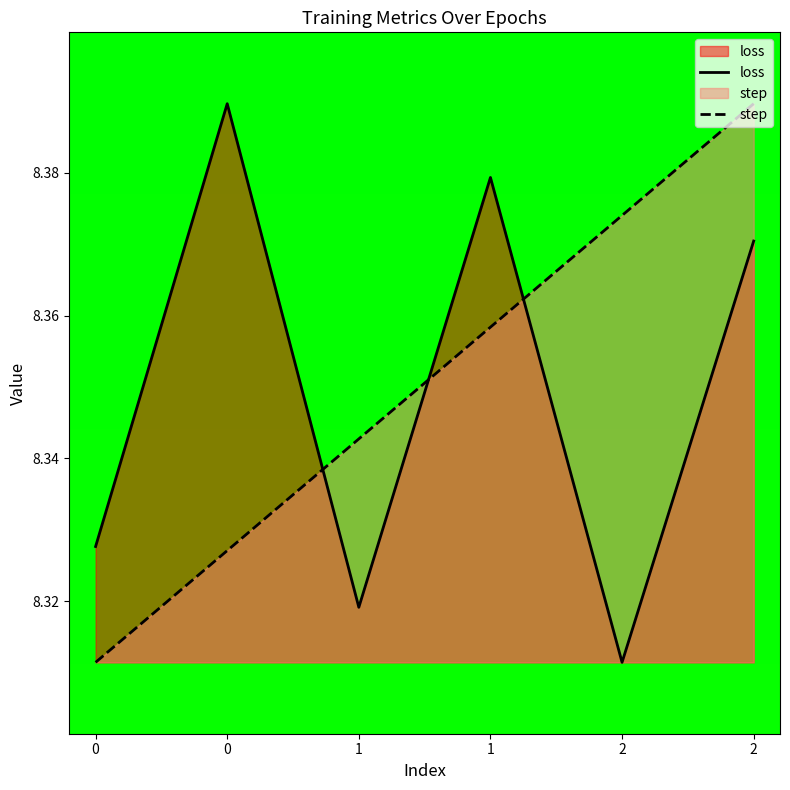

What is the average value of the step series?

8.4